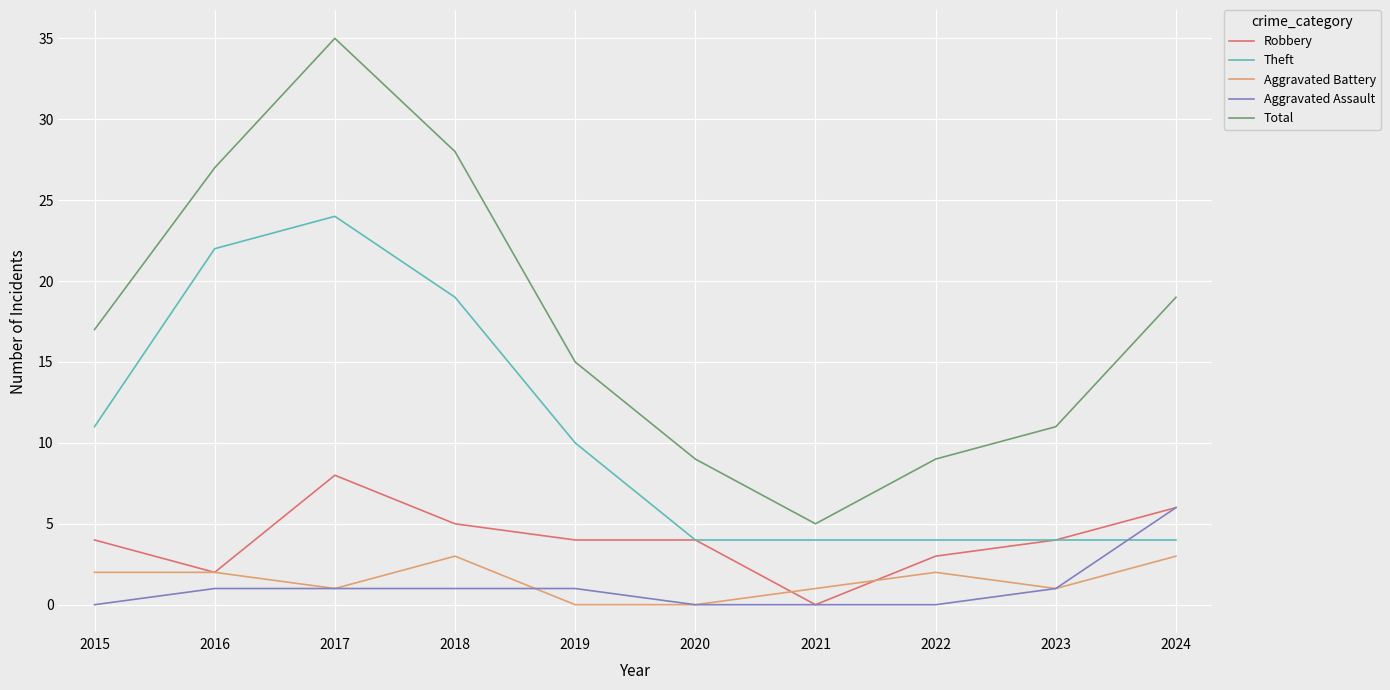

What is the difference between the highest and lowest values at 2020?

9